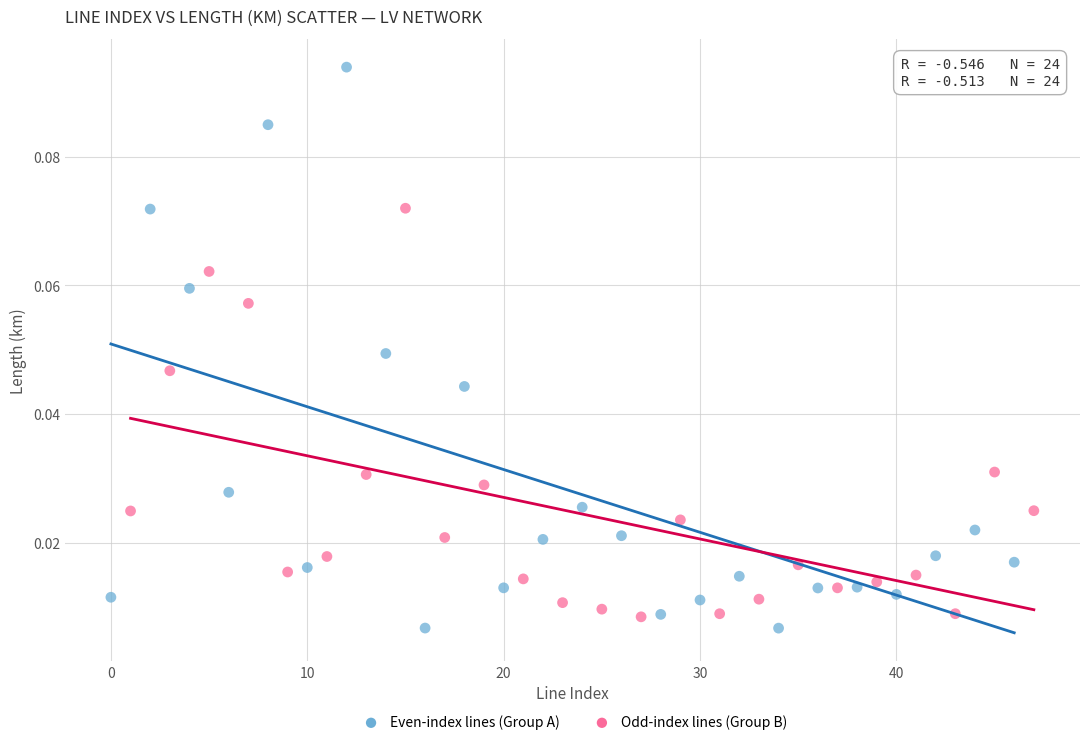

Which series reaches the maximum Y coordinate?

Even-index lines (Group A)